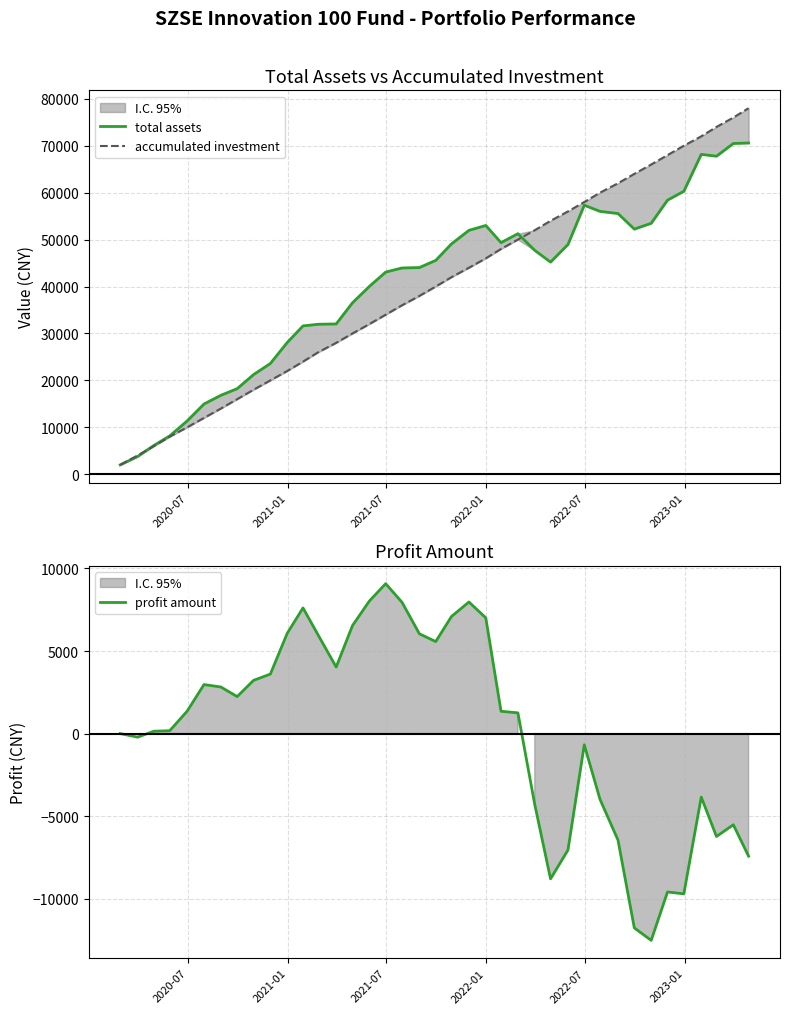

What is the minimum value for profit amount?

-12524.9